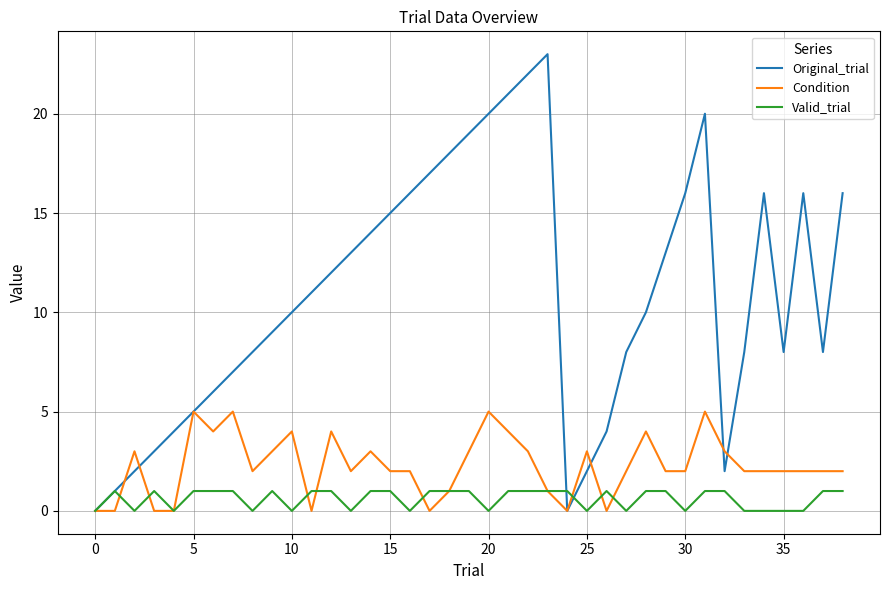

What is the average value of the Condition series?

2